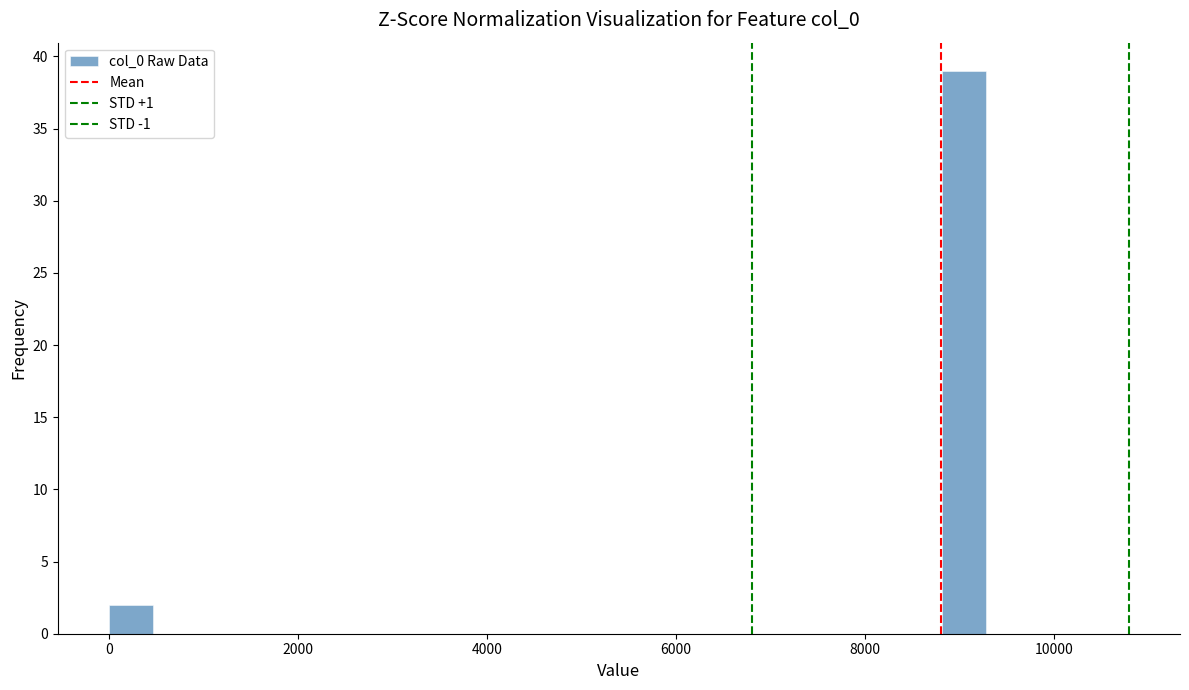

Read against the x-axis, roughly where is the centre of the tallest bar?

9000